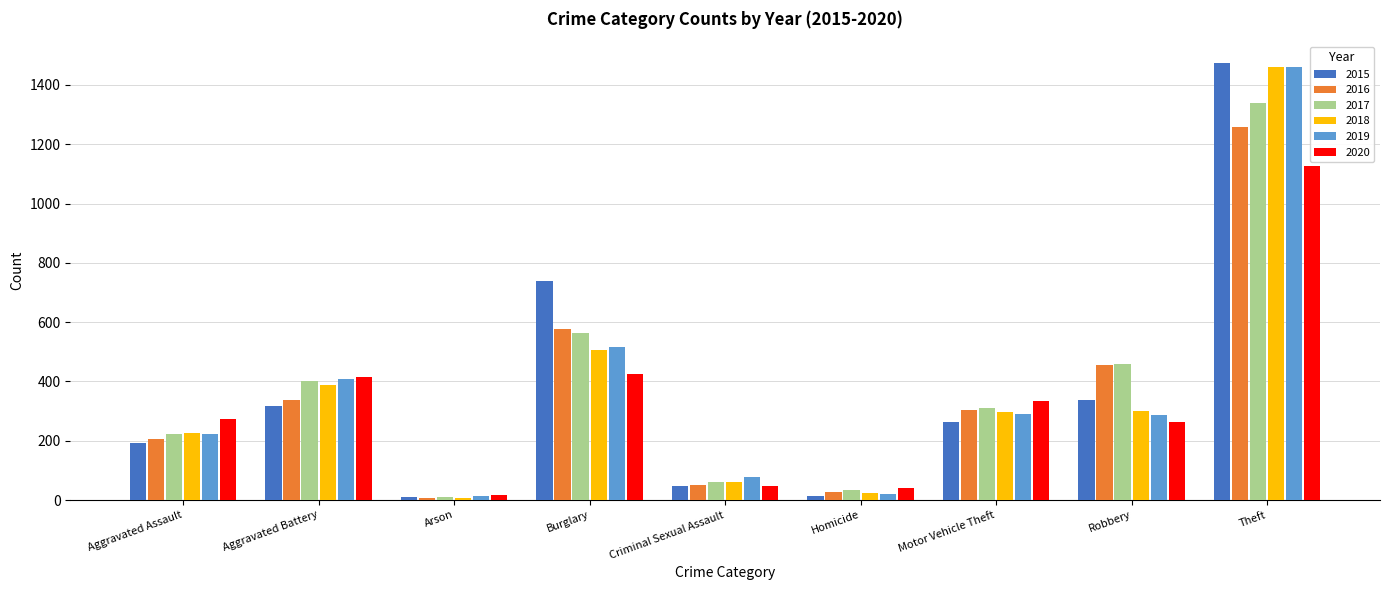

True or false: 2020 has a value of 48 at Criminal Sexual Assault.

True